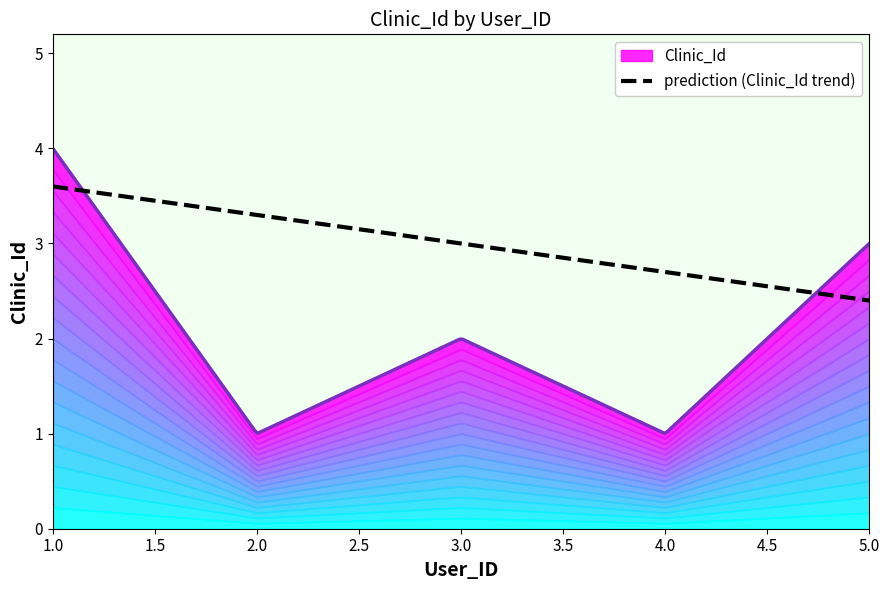

How many values are between 1 and 3?

4